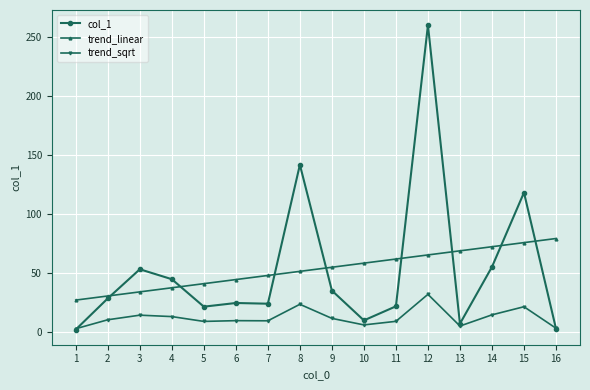

What is the average value of the trend_linear series?

53.4